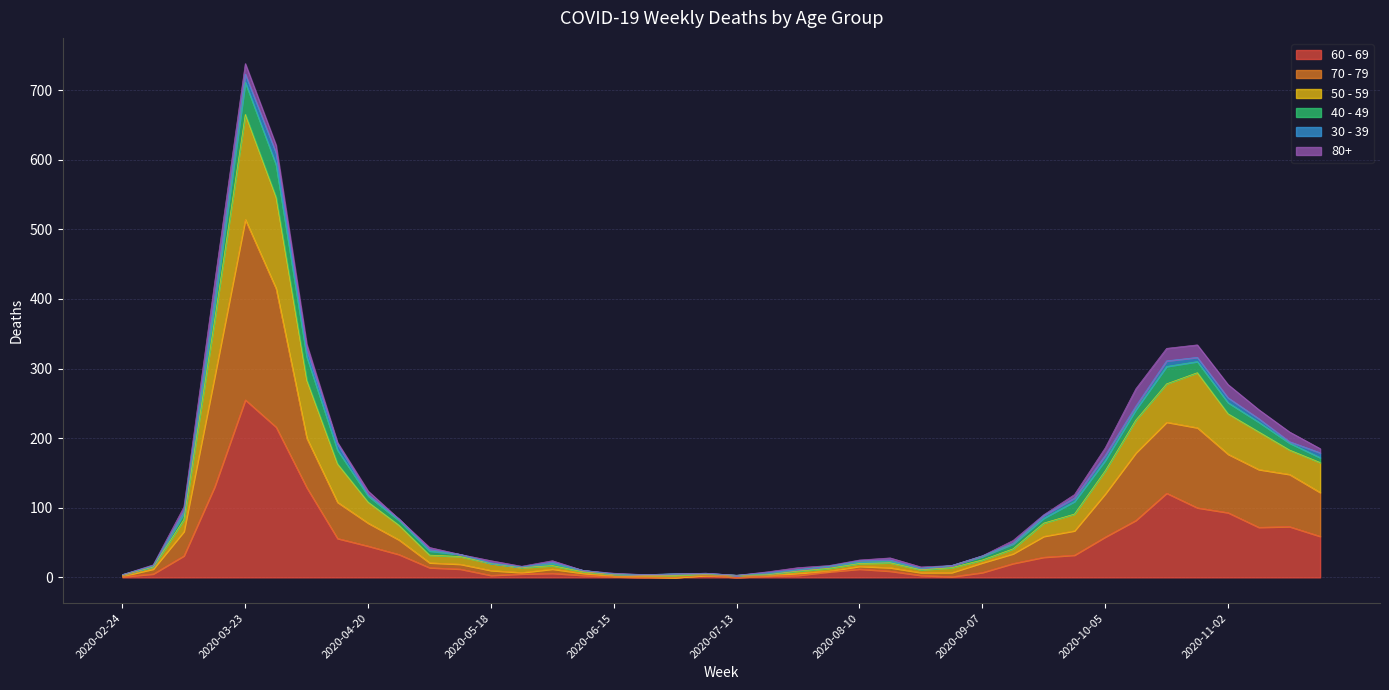

At which category is the sum across all series the highest?

2020-03-23